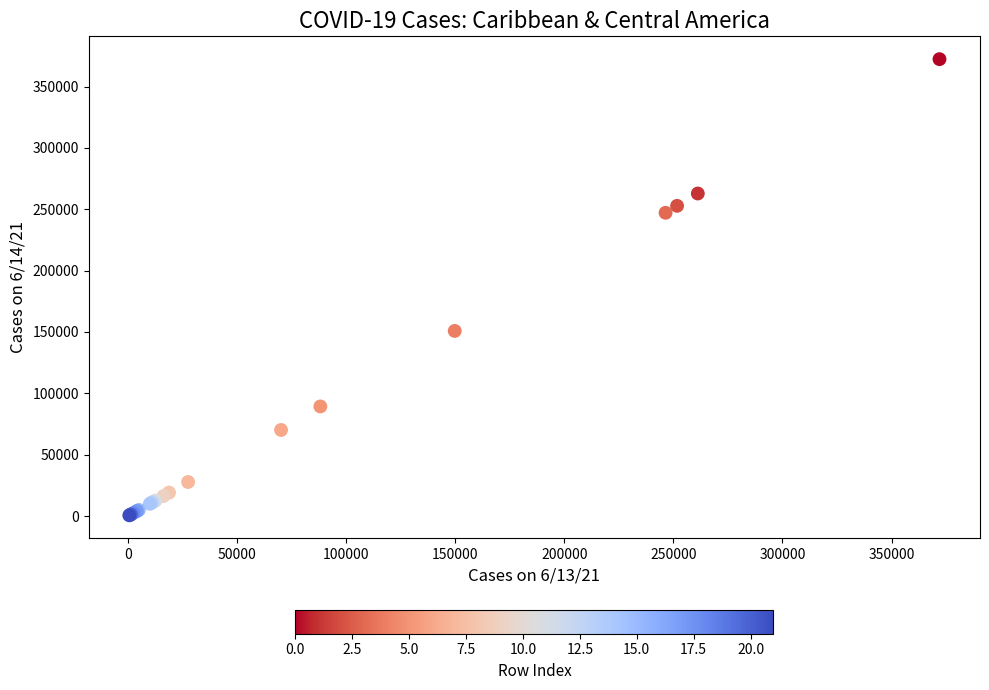

What Y value in the scatter plot is closest to 186461?

150855